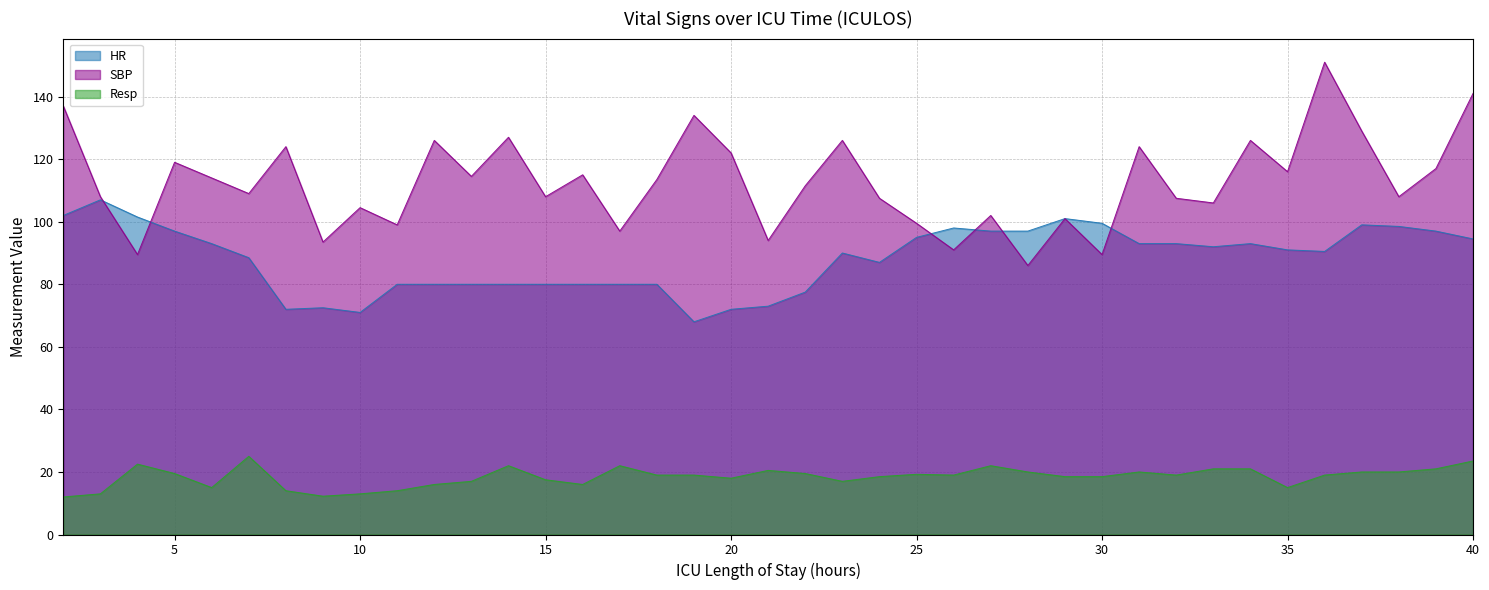

List the series in order of their overall mean, highest first.

SBP, HR, Resp